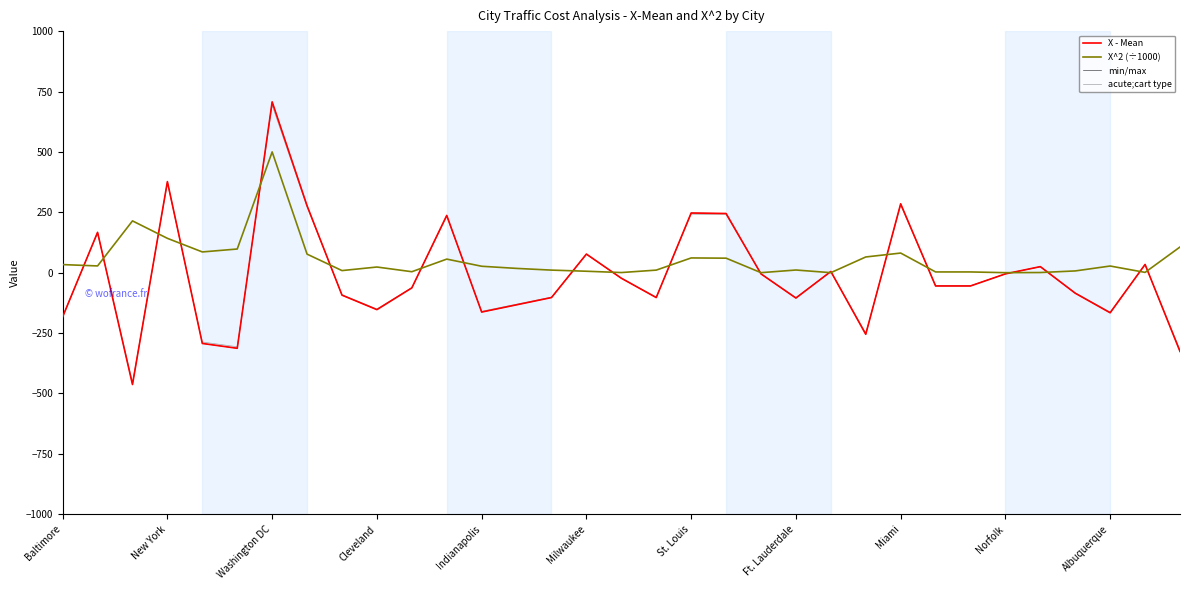

At which label does X^2 (÷1000) reach its minimum?

20